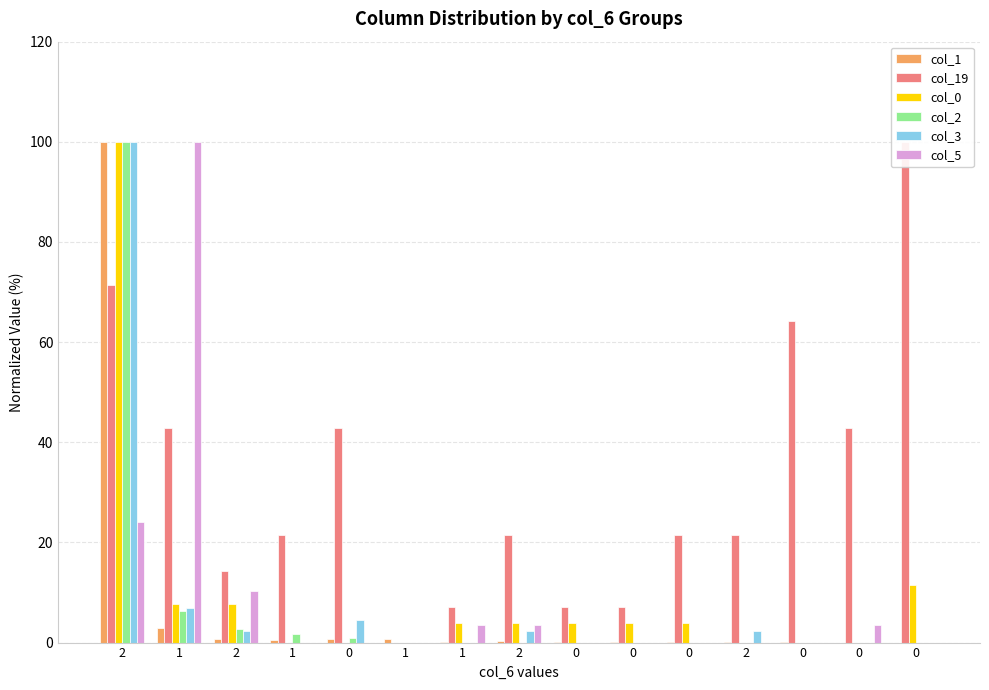

Reading left to right, transcribe all the data shown in this chart.

col_1: 100.0	2.9	0.8	0.5	0.7	0.6	0.2	0.2	0.2	0.2	0.0	0.1	0.0	0.0	0.0
col_19: 71.4	42.9	14.3	21.4	42.9	0.0	7.1	21.4	7.1	7.1	21.4	21.4	64.3	42.9	100.0
col_0: 100.0	7.7	7.7	0.0	0.0	0.0	3.8	3.8	3.8	3.8	3.8	0.0	0.0	0.0	11.5
col_2: 100.0	6.3	2.7	1.8	0.9	0.0	0.0	0.0	0.0	0.0	0.0	0.0	0.0	0.0	0.0
col_3: 100.0	6.8	2.3	0.0	4.5	0.0	0.0	2.3	0.0	0.0	0.0	2.3	0.0	0.0	0.0
col_5: 24.1	100.0	10.3	0.0	0.0	0.0	3.4	3.4	0.0	0.0	0.0	0.0	0.0	3.4	0.0